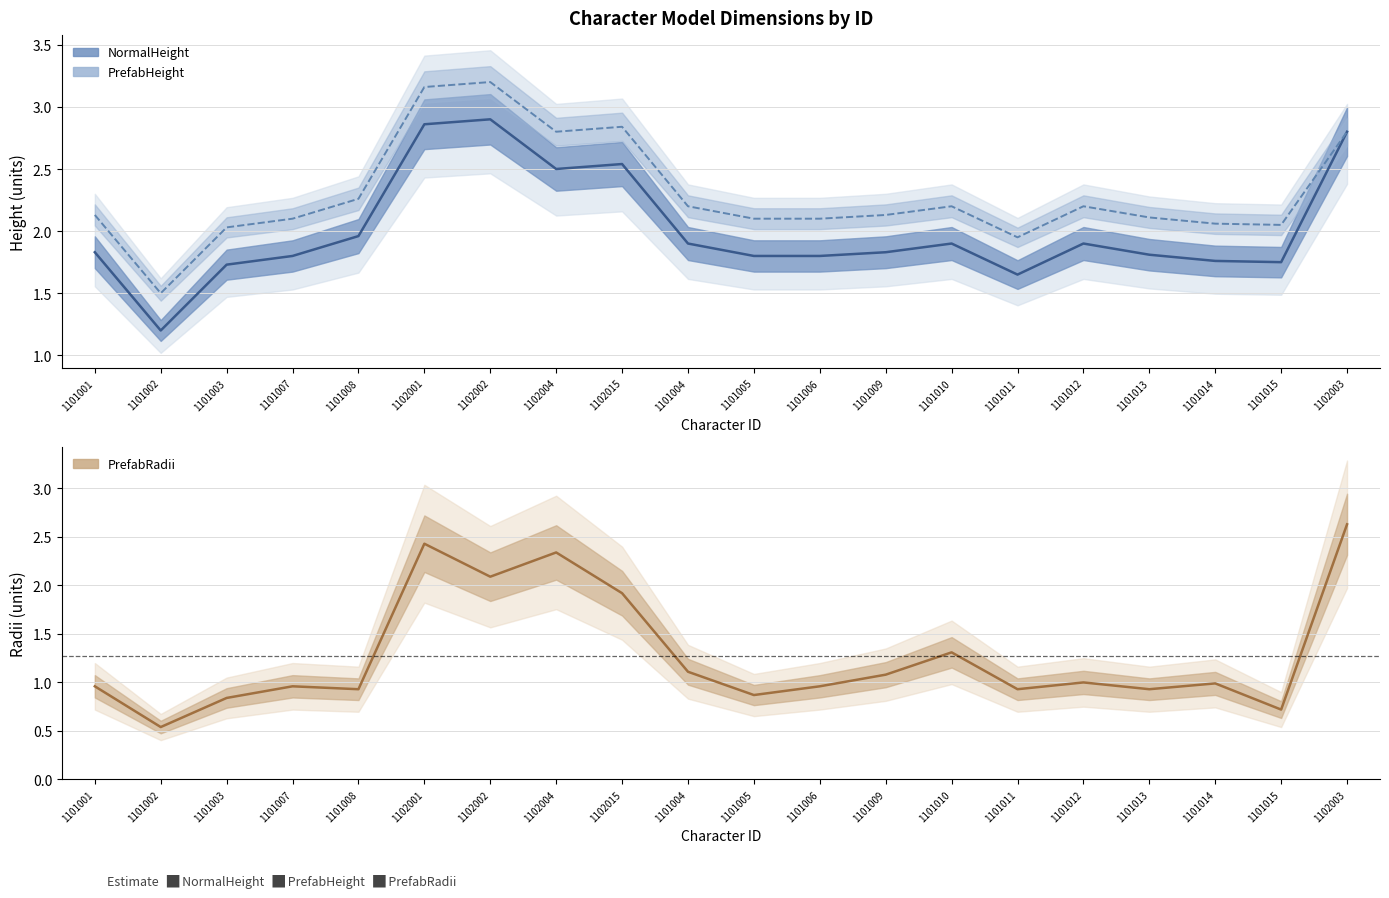

What are all the series names shown in the legend?

NormalHeight, PrefabHeight, PrefabRadii